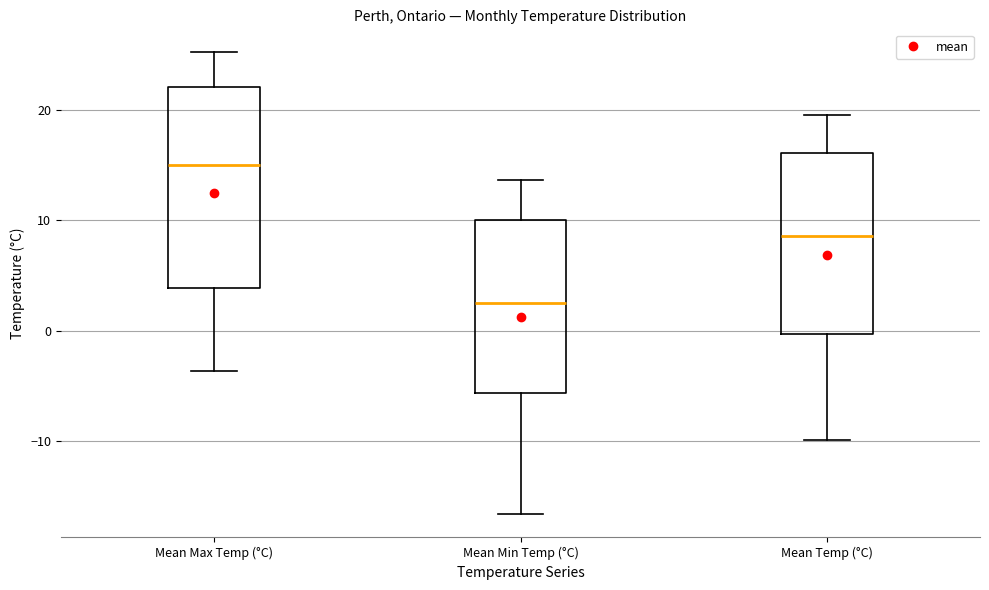

Where is the lower edge of the box for Mean Max Temp (°C) on the y-axis? The values are not printed on the chart, so give them approximately, as read against the axis.

4